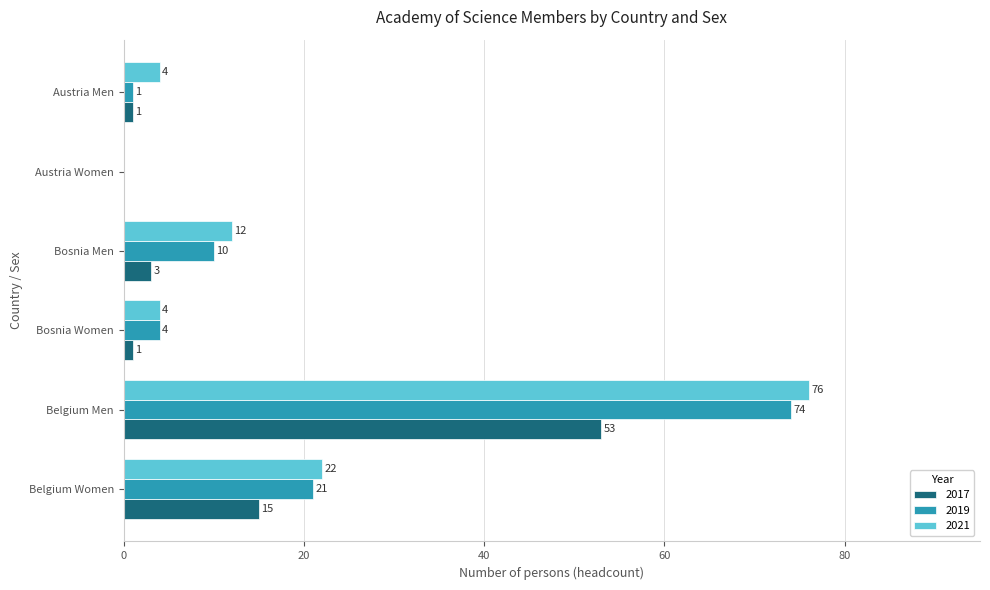

Which category has the highest value in the 2019 series?

Belgium Men